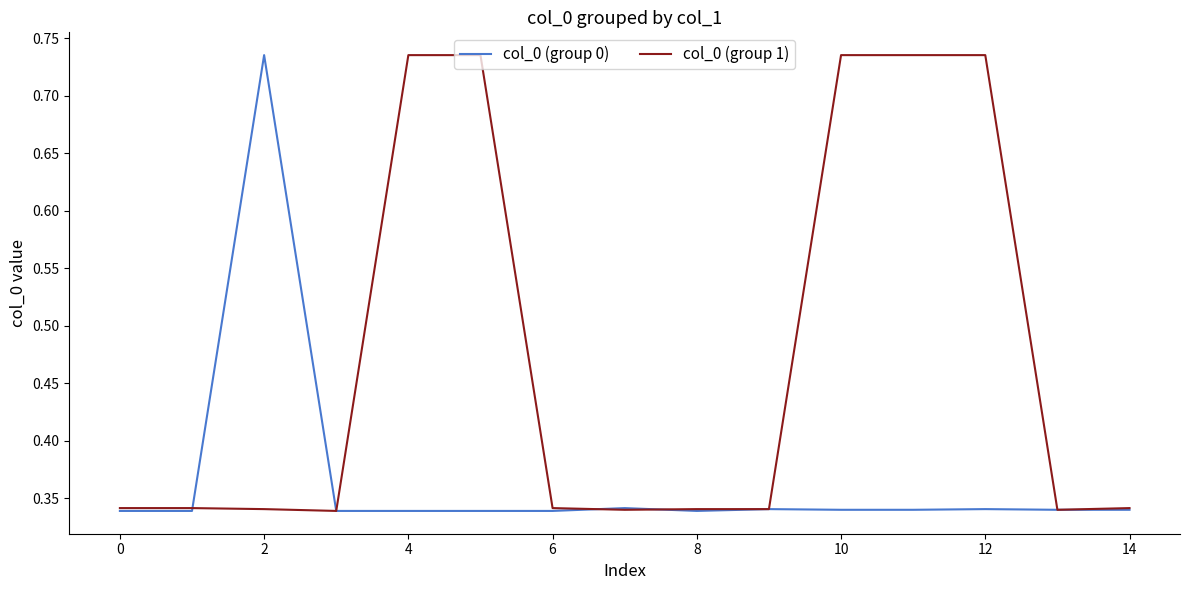

Reading left to right, what are all the values shown in this chart?

col_0 (group 0): 0.3	0.3	0.7	0.3	0.3	0.3	0.3	0.3	0.3	0.3	0.3	0.3	0.3	0.3	0.3
col_0 (group 1): 0.3	0.3	0.3	0.3	0.7	0.7	0.3	0.3	0.3	0.3	0.7	0.7	0.7	0.3	0.3